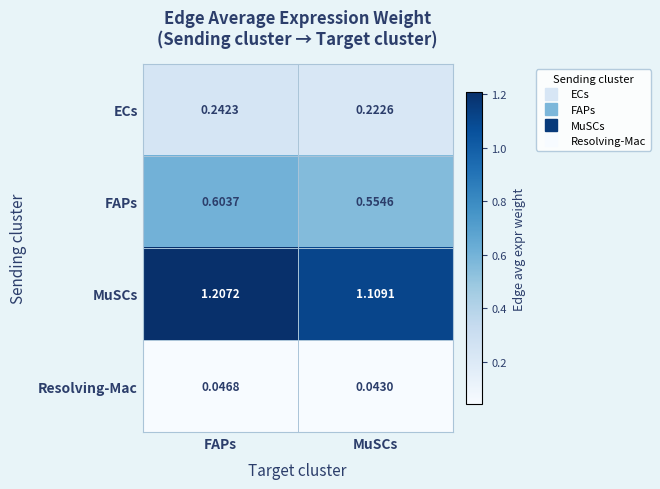

Which series has the largest total across all categories?

MuSCs